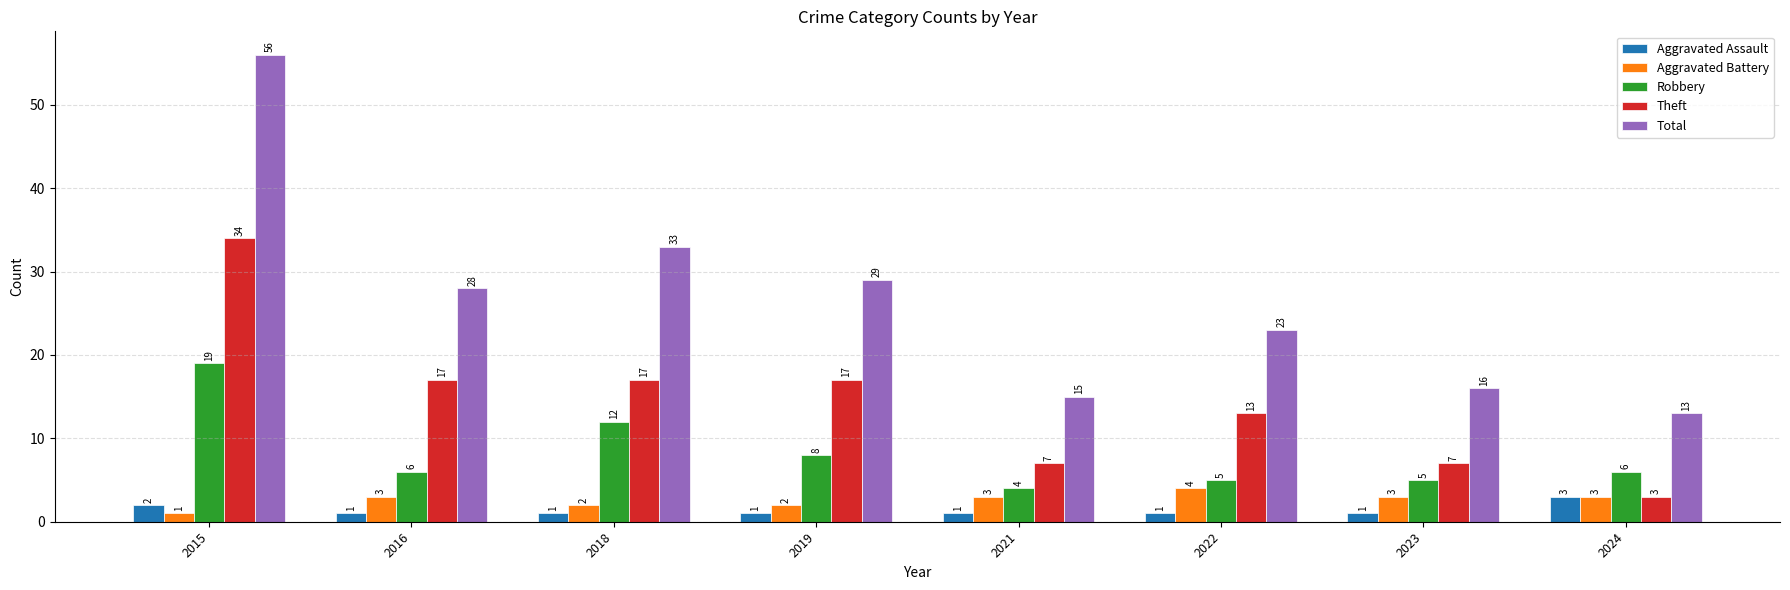

What is the difference between the second highest and second lowest values in the Total series?

18